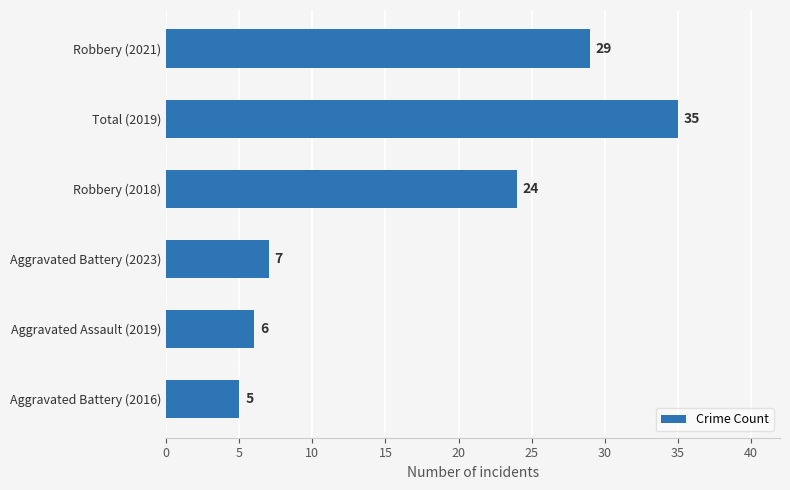

Reading top to bottom, what are all the values shown in this chart?

Robbery (2021)=29	Total (2019)=35	Robbery (2018)=24	Aggravated Battery (2023)=7	Aggravated Assault (2019)=6	Aggravated Battery (2016)=5